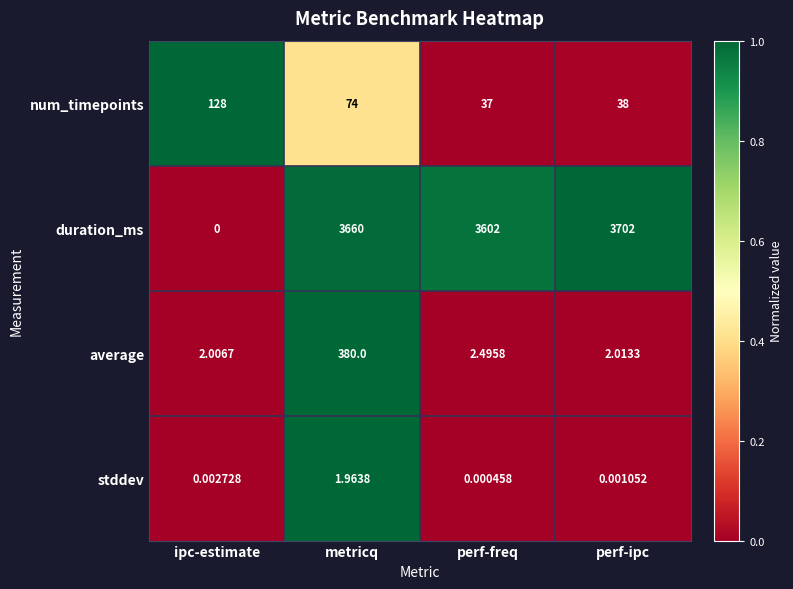

Which series has the largest total across all categories?

duration_ms